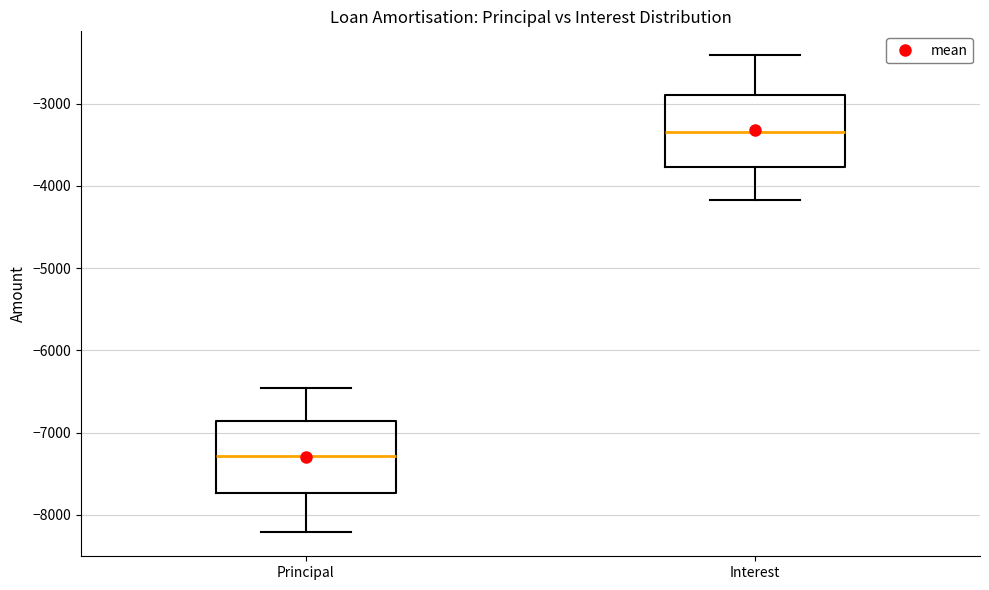

Reading left to right, read every box against the y-axis: the position of its median line, the range the box covers, and the ends of its whiskers. The values are not printed on the chart, so give them approximately, as read against the axis.

Principal: median -7300, box -7700 to -6900, whiskers -8200 to -6500
Interest: median -3300, box -3800 to -2900, whiskers -4200 to -2400